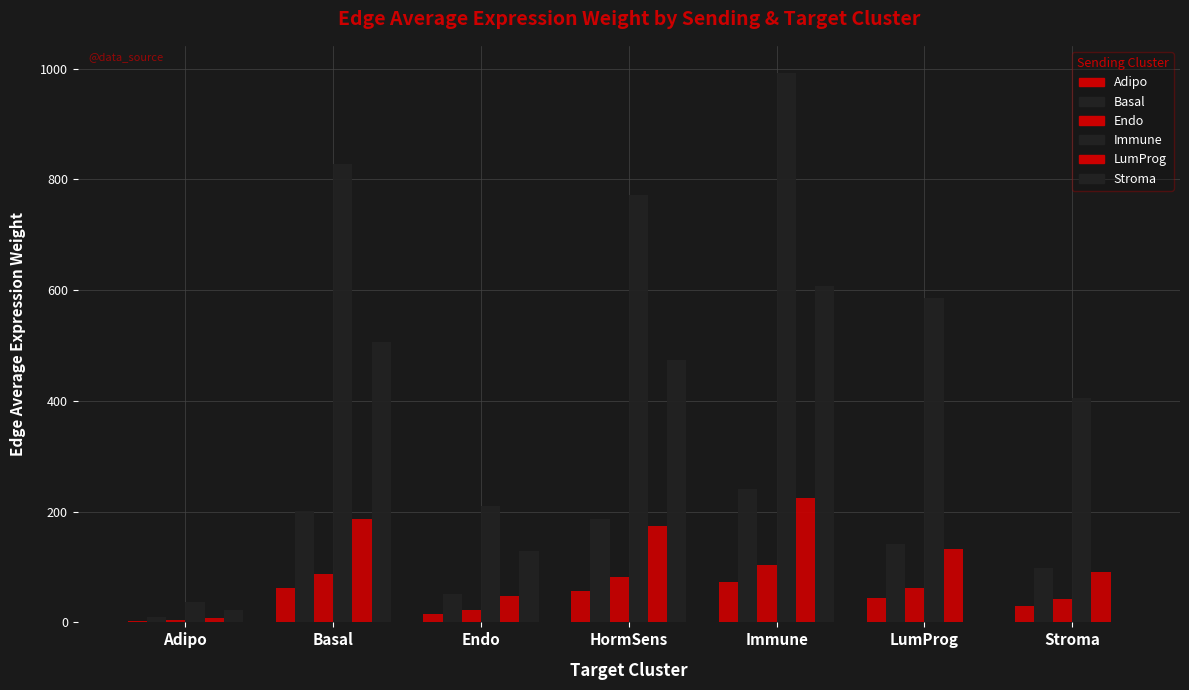

Rank the series by their maximum value, from highest to lowest.

Immune, Stroma, Basal, LumProg, Endo, Adipo